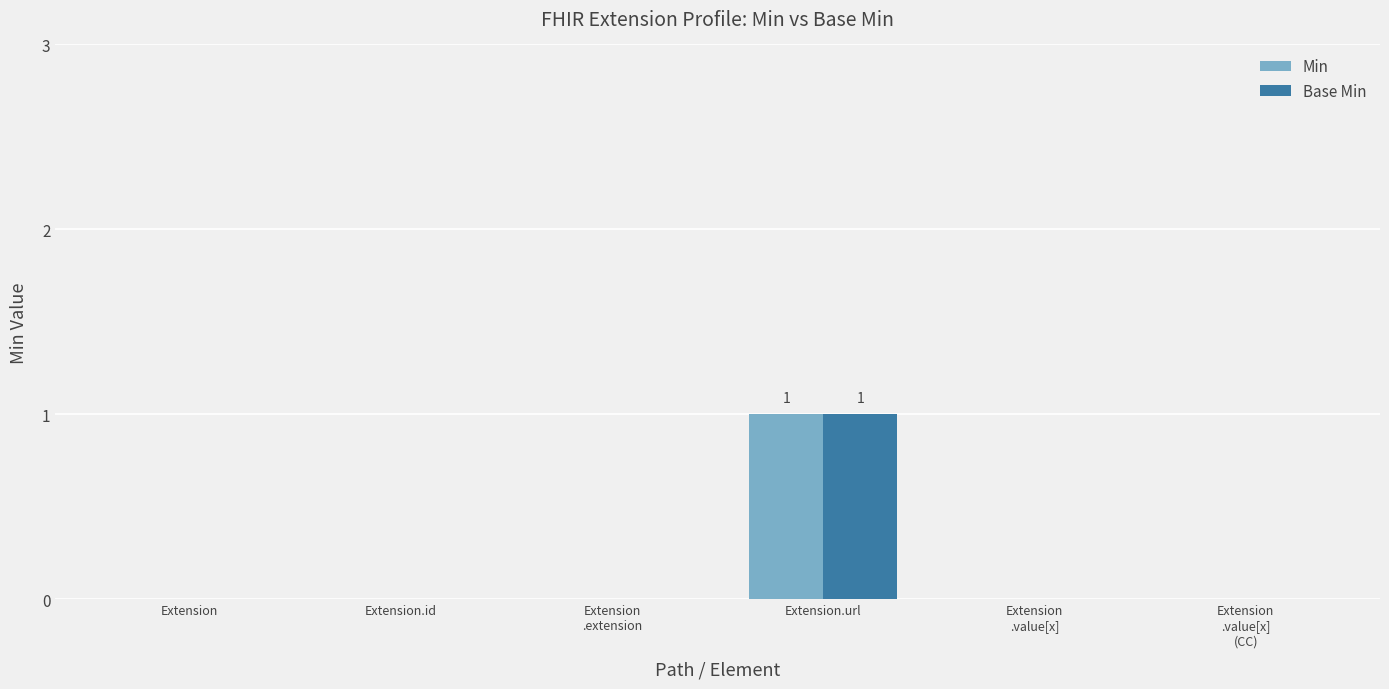

Which category has the highest value in the Min series?

Extension.url